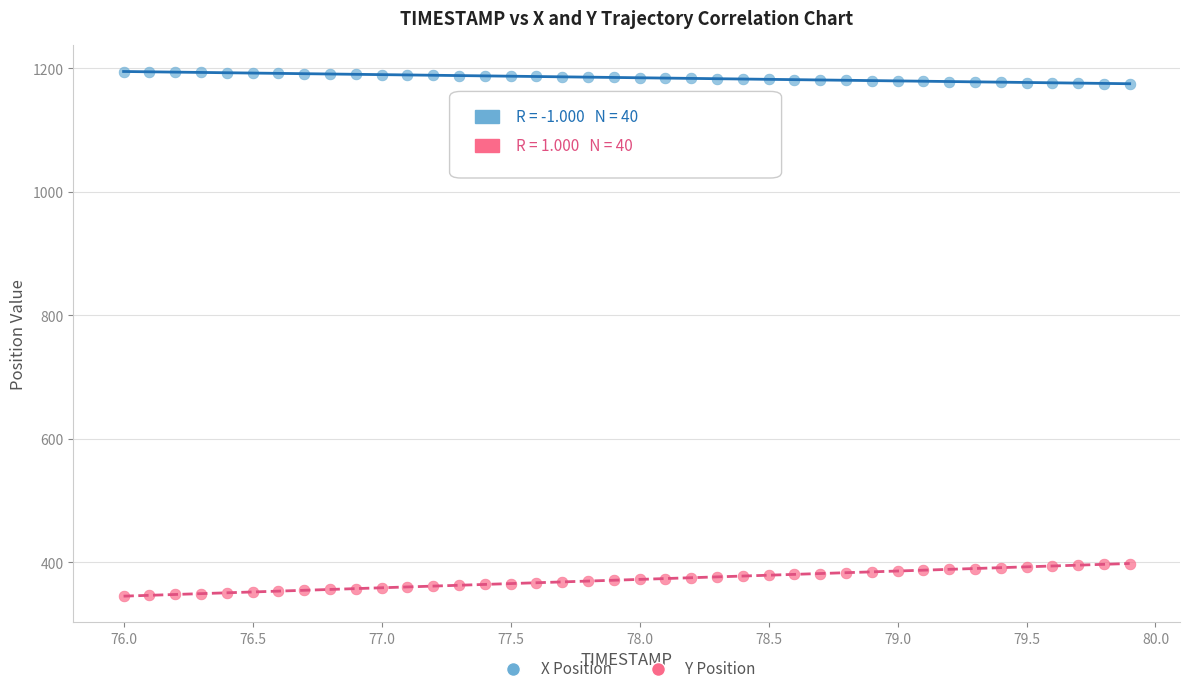

Which series reaches the minimum Y coordinate?

Y Position